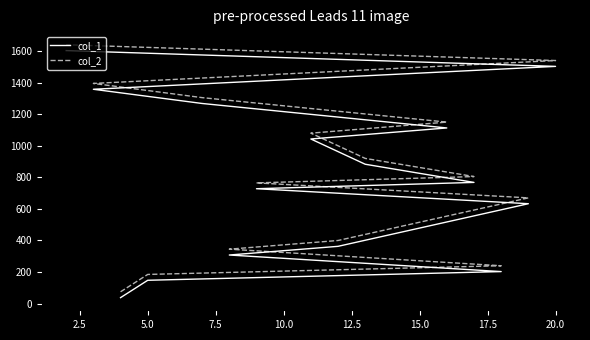

True or false: col_1 and col_2 cross at least once.

False